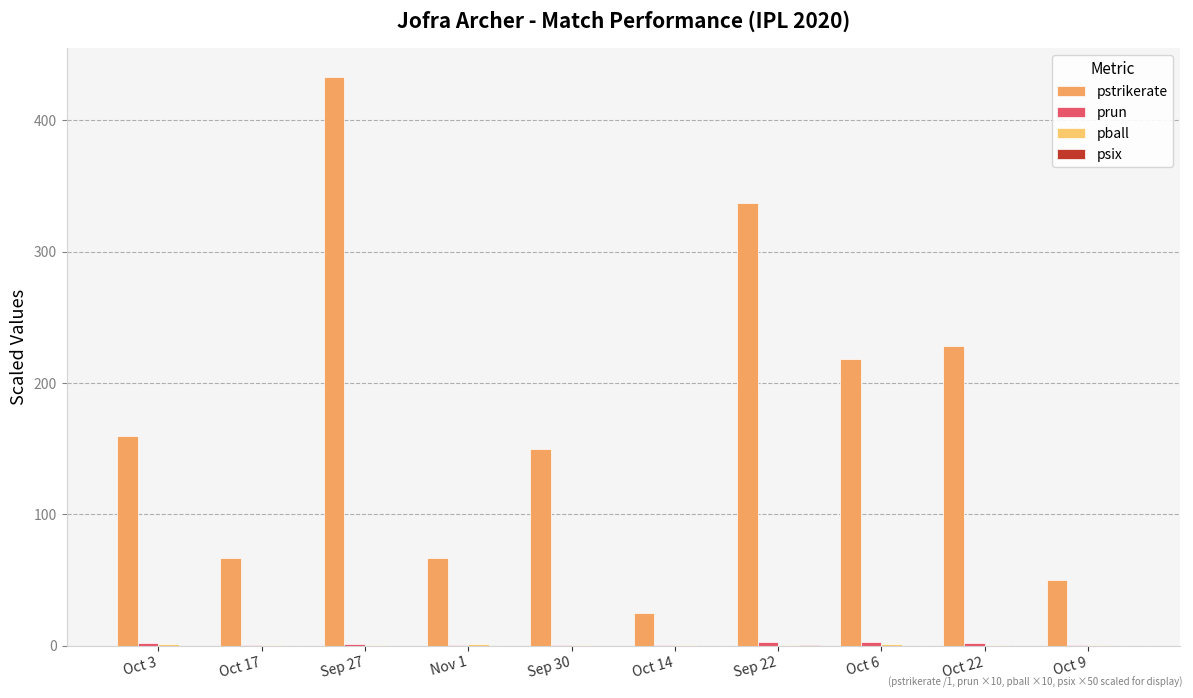

The value of pball at Nov 1 is 0.9. True or false?

True